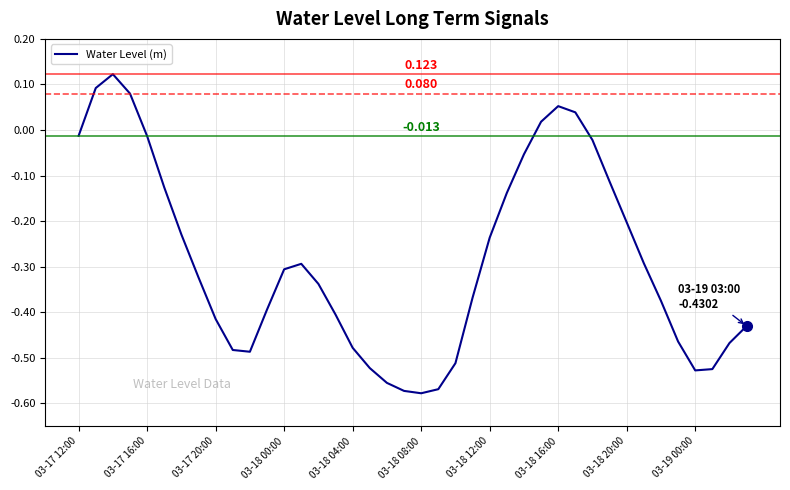

How many positive values are there?

6